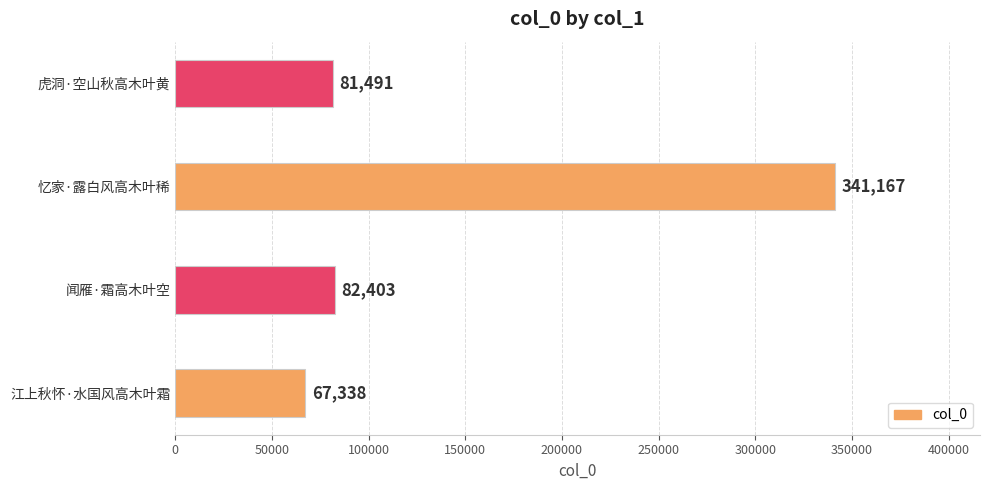

What is the minimum value shown in the chart?

67338